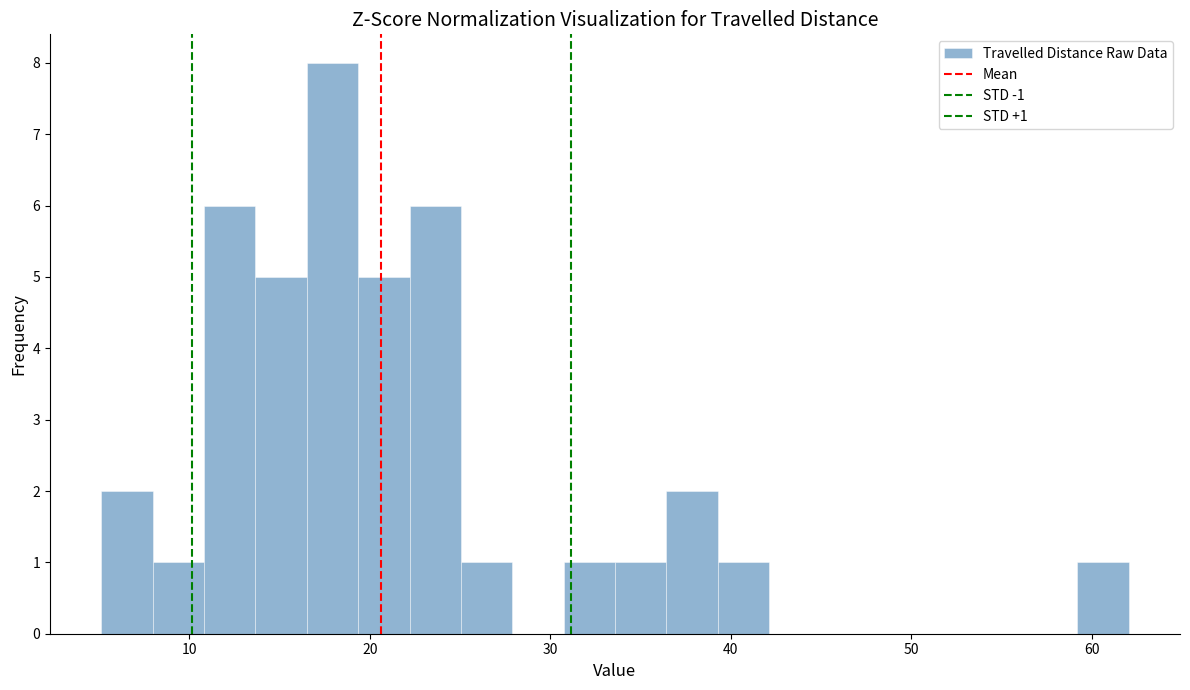

Around what value on the x-axis is the tallest bar? Give the approximate position of its centre, as read against the axis.

18